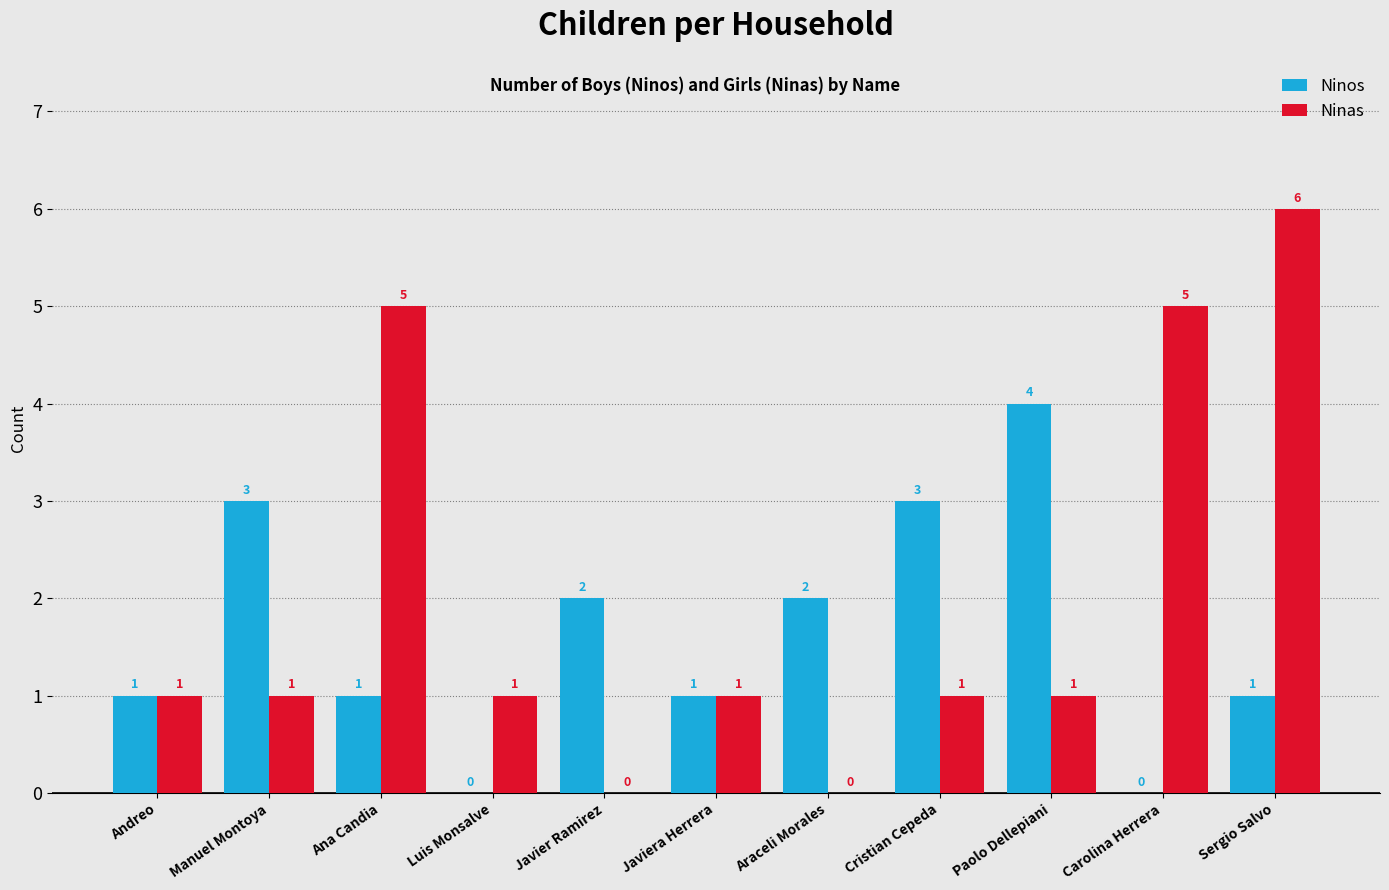

What is the highest value of the Ninas series?

6